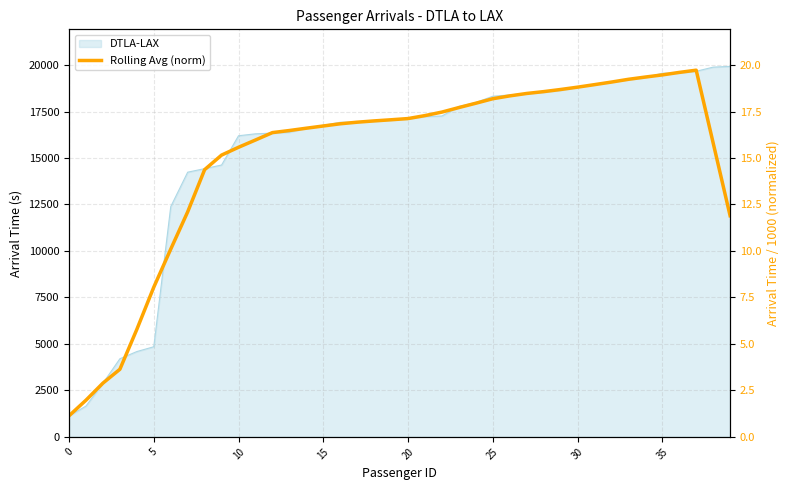

What is the value of the 13th point from the left?

16.4